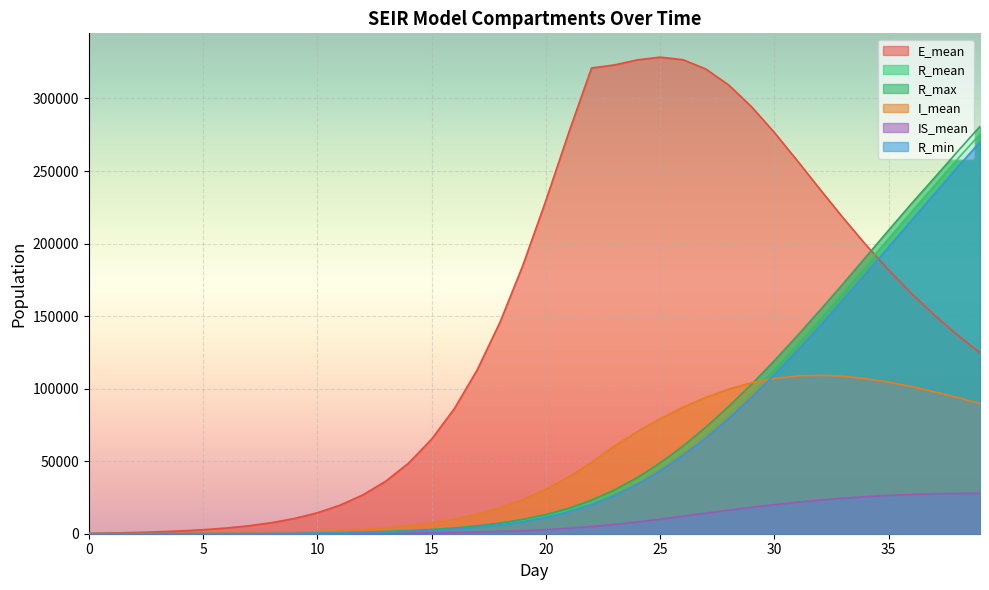

True or false: I_mean has a value of 108742.8 at 31.

True